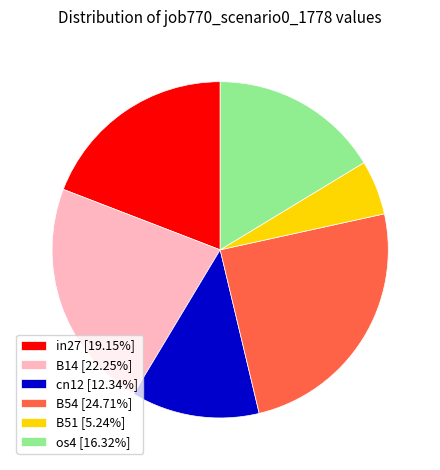

Is the sum of B51 [5.24%] and B14 [22.25%] greater than half?

No